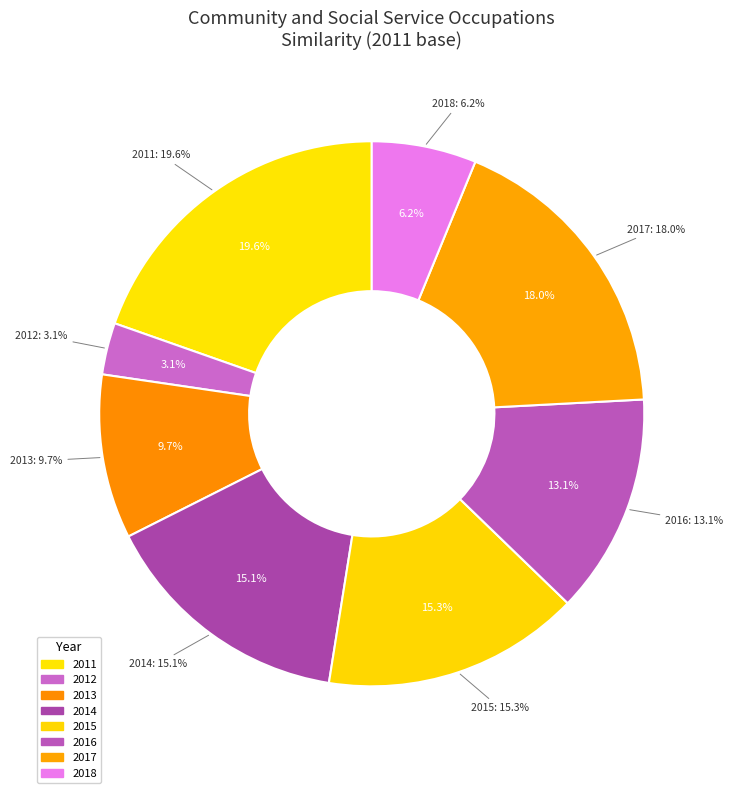

Does 2012 account for over 50% of the chart?

No